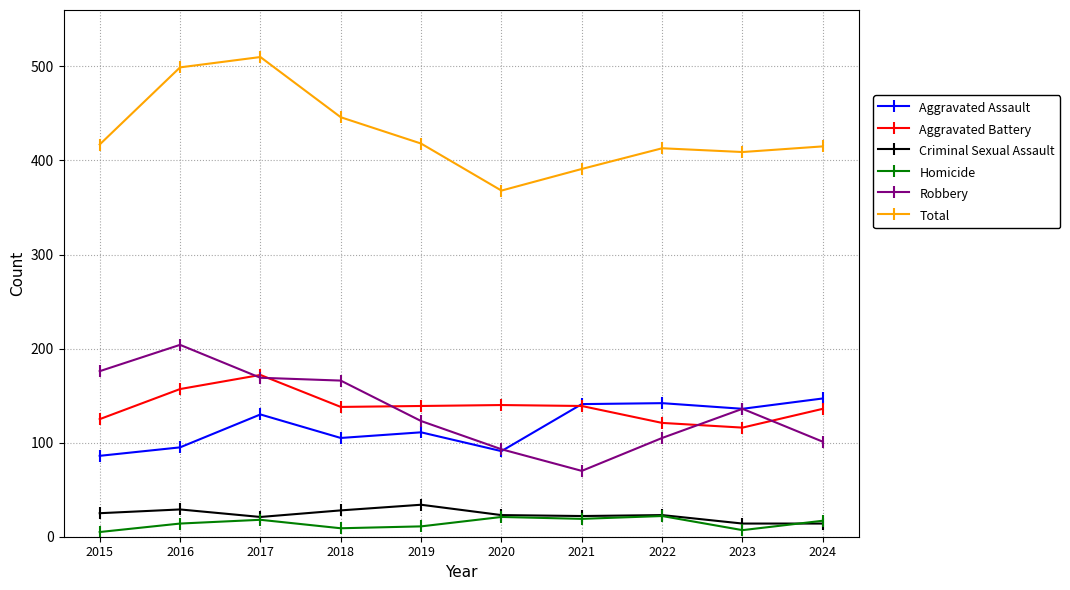

Is the value of Total at 2016 greater than the value of Homicide at 2015?

Yes